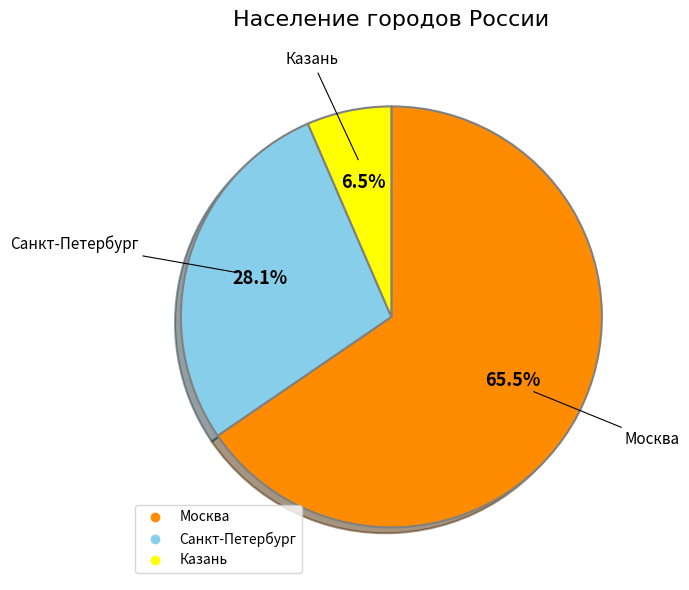

Which has a higher value, Москва or Казань?

Москва